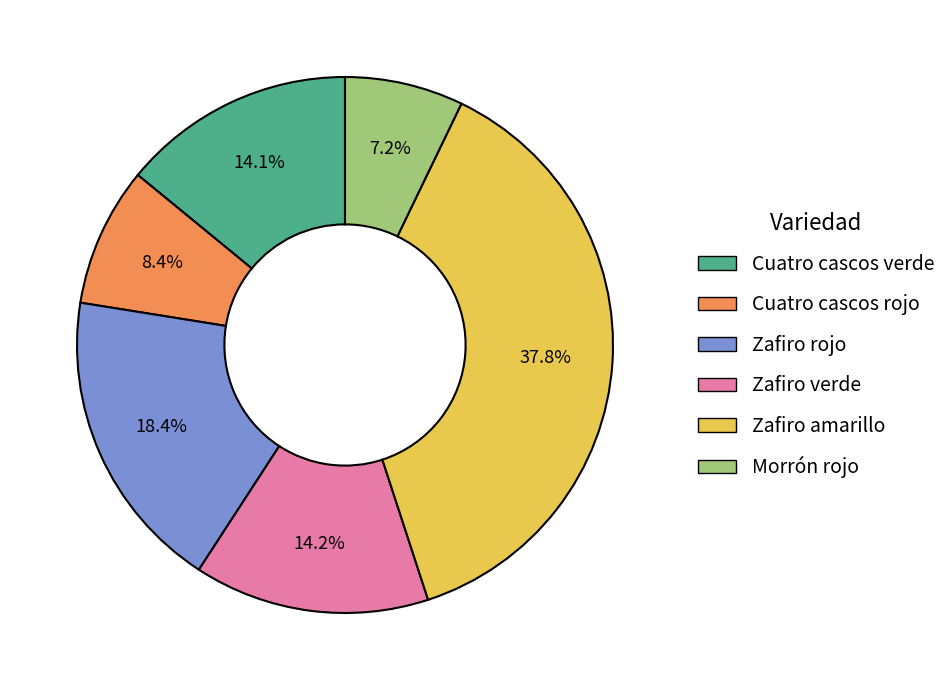

Which category has the biggest portion of the pie?

Zafiro amarillo